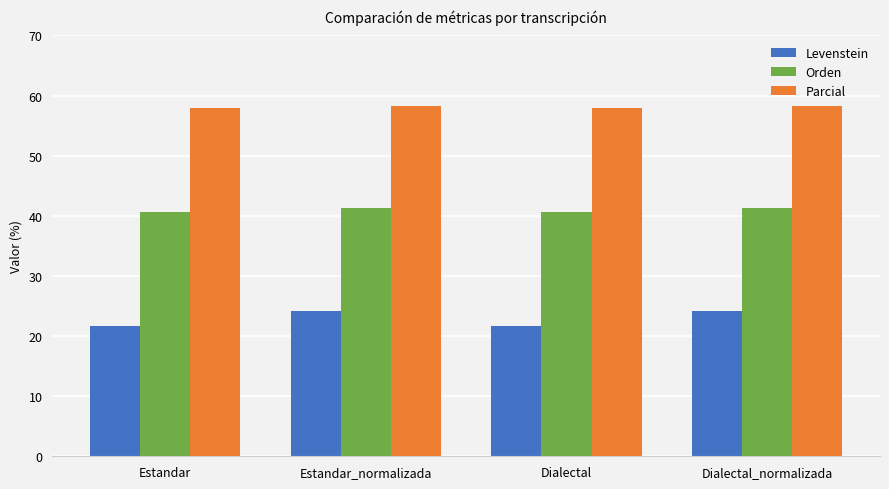

Rank the series by their maximum value, from lowest to highest.

Levenstein, Orden, Parcial